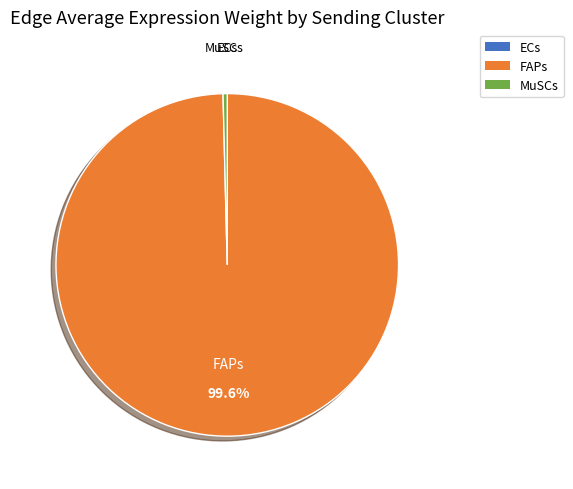

What portion of the pie excludes FAPs?

0.4%